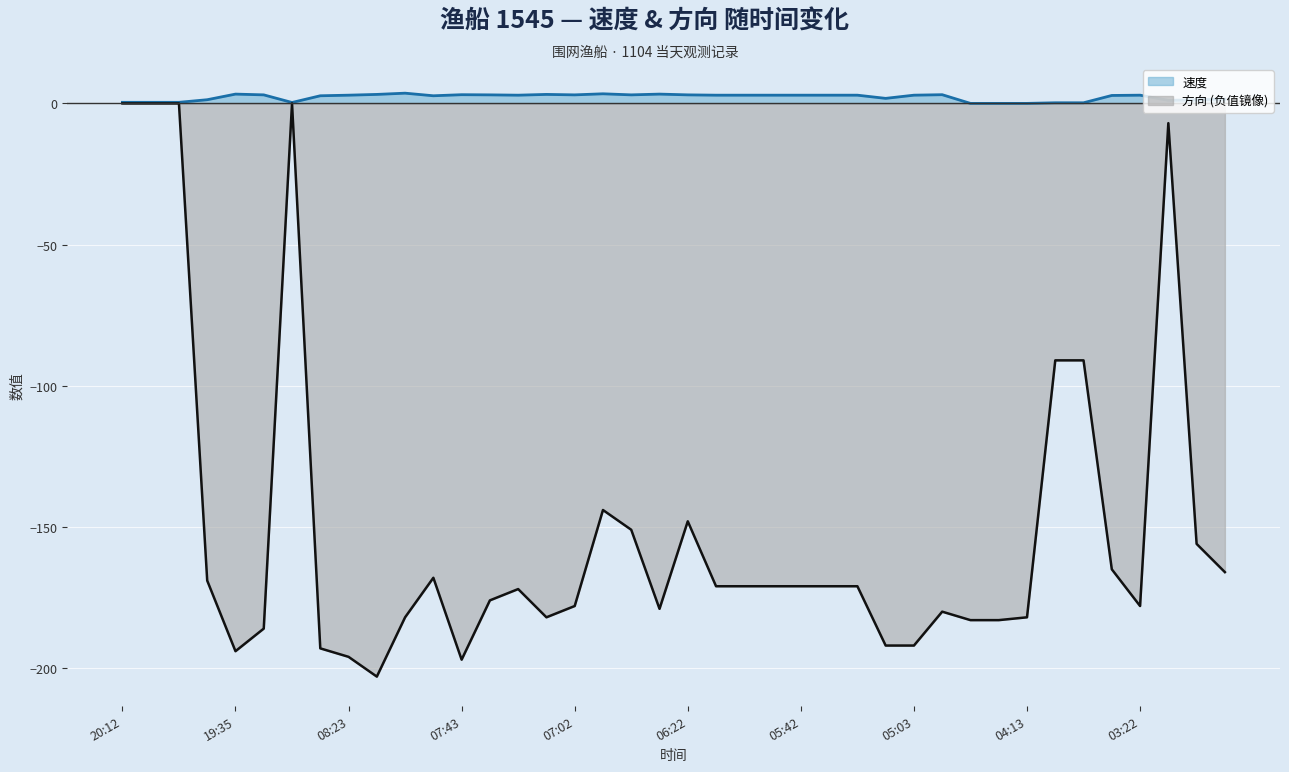

What are all the series names shown in the legend?

速度, 方向 (负值镜像)